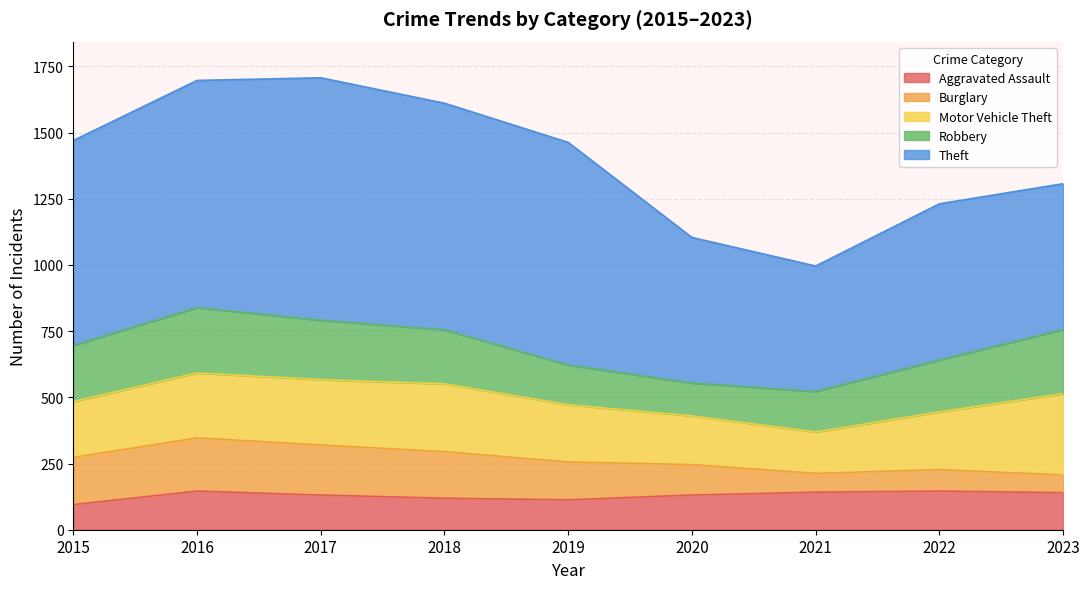

Between 2017 and 2022, which is larger?

2022